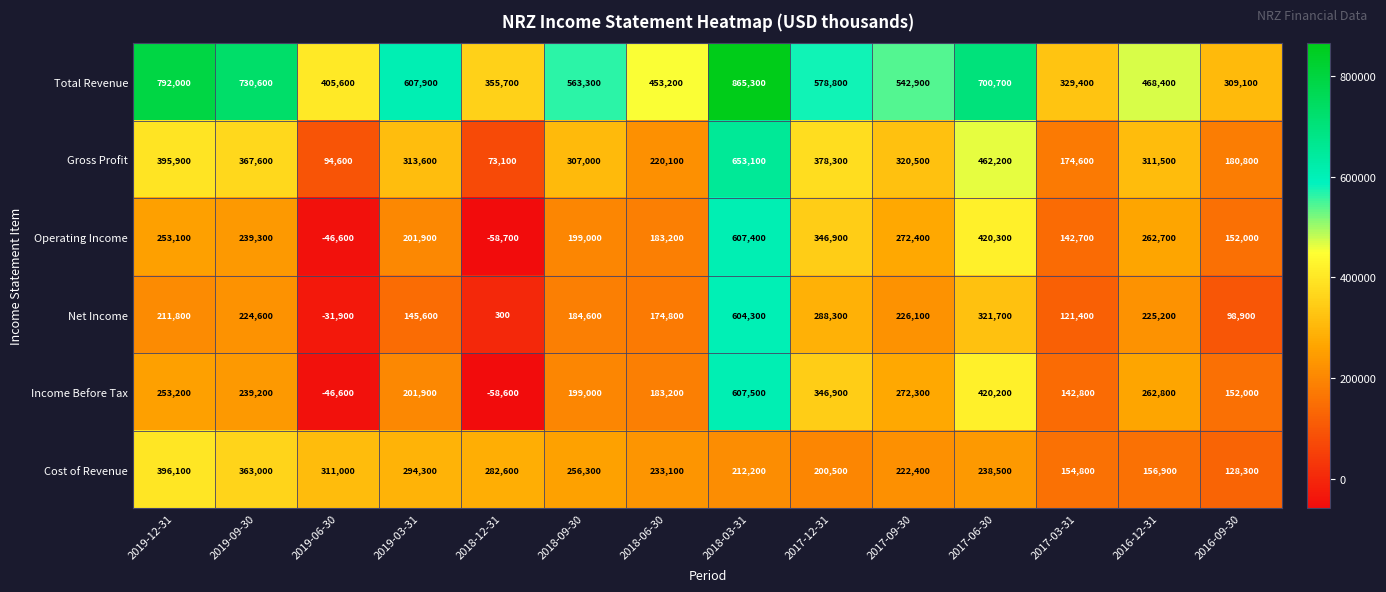

How many distinct data groups are displayed?

6